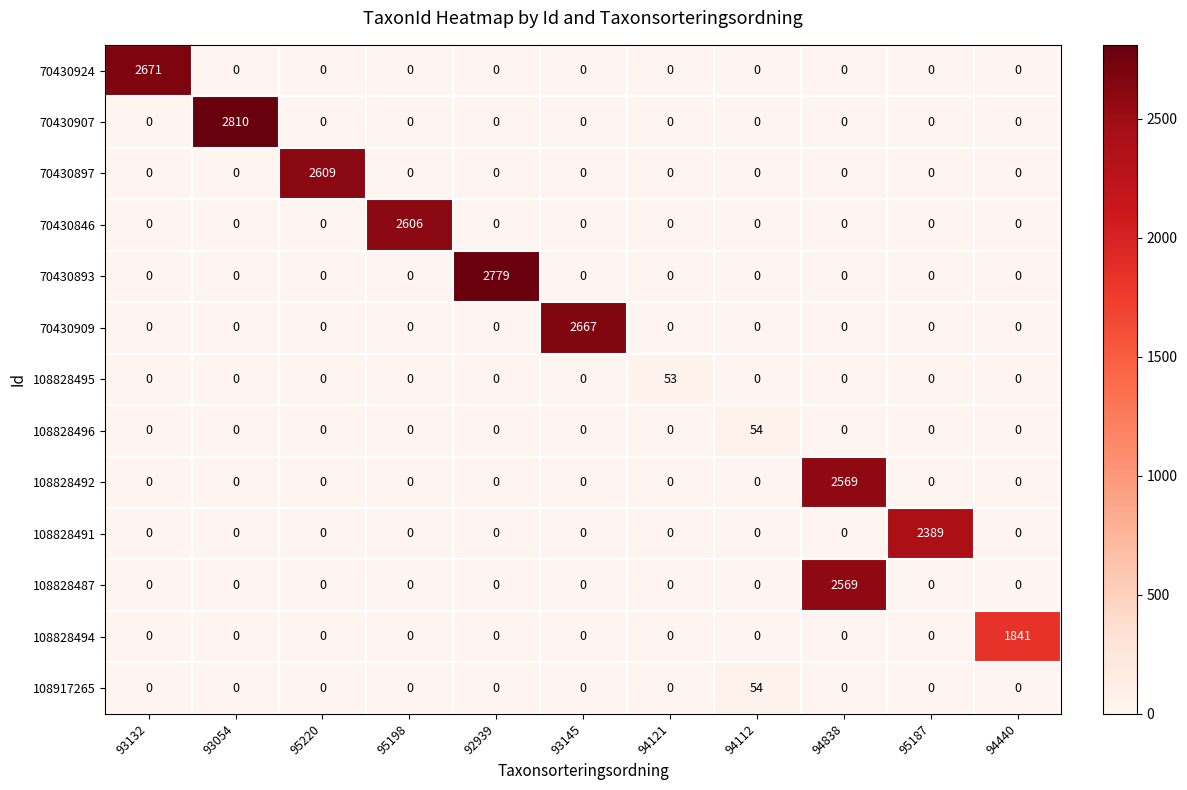

What is the spread (max minus min) of values at 93145?

2667